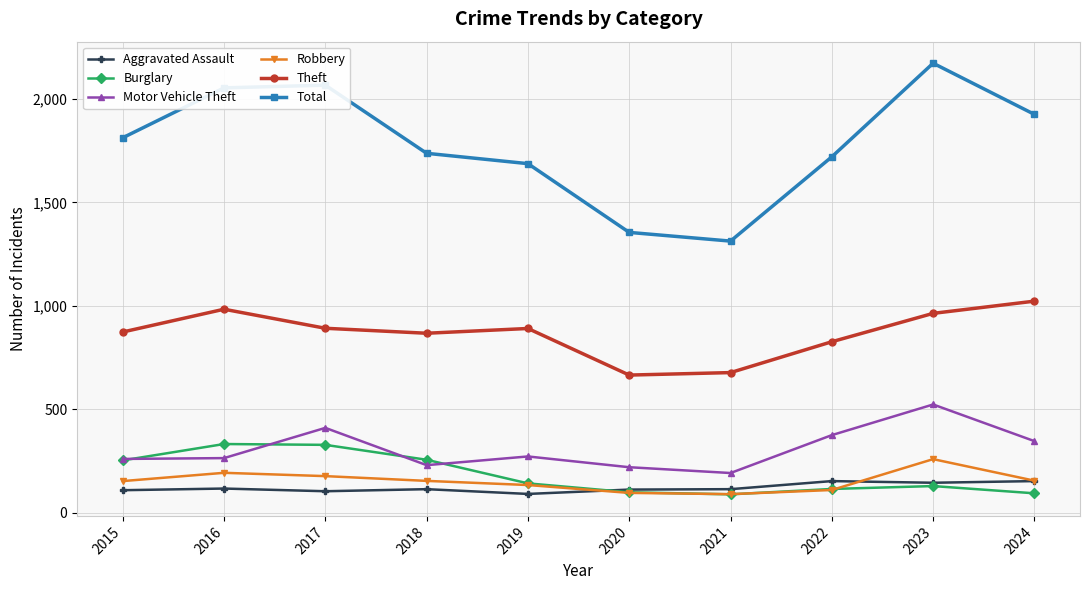

What is the sum of all Burglary values?

1847